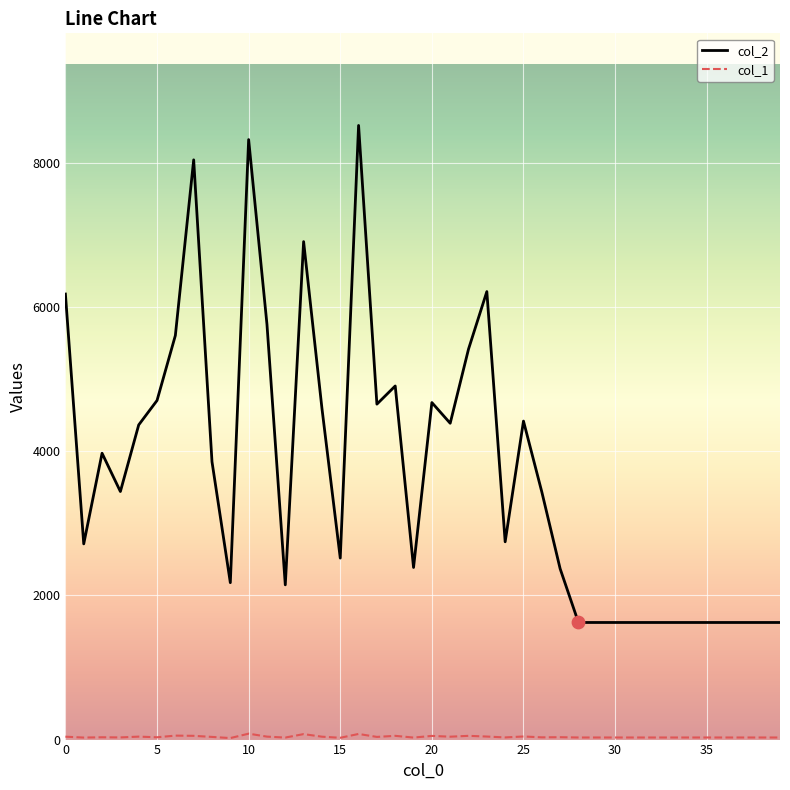

Which series has the largest range (max minus min)?

col_2